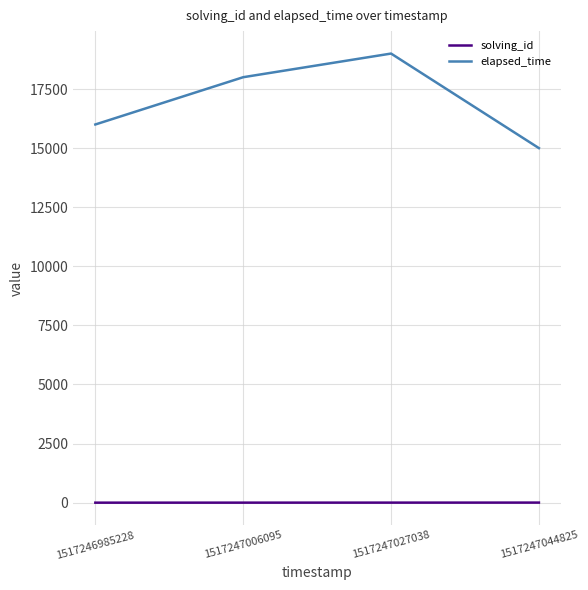

What is the lowest value of the solving_id series?

1